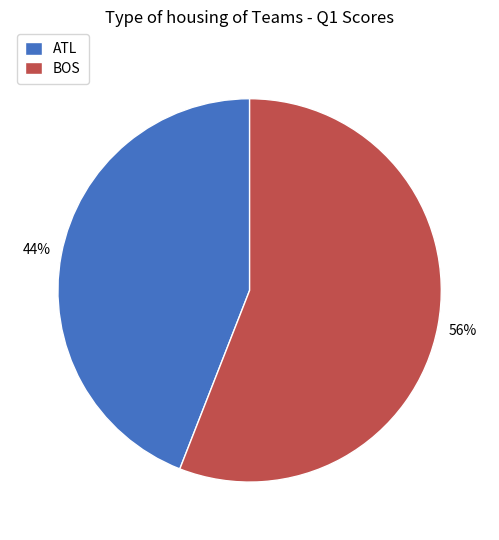

To the nearest percent, what percentage of the pie is BOS?

56%